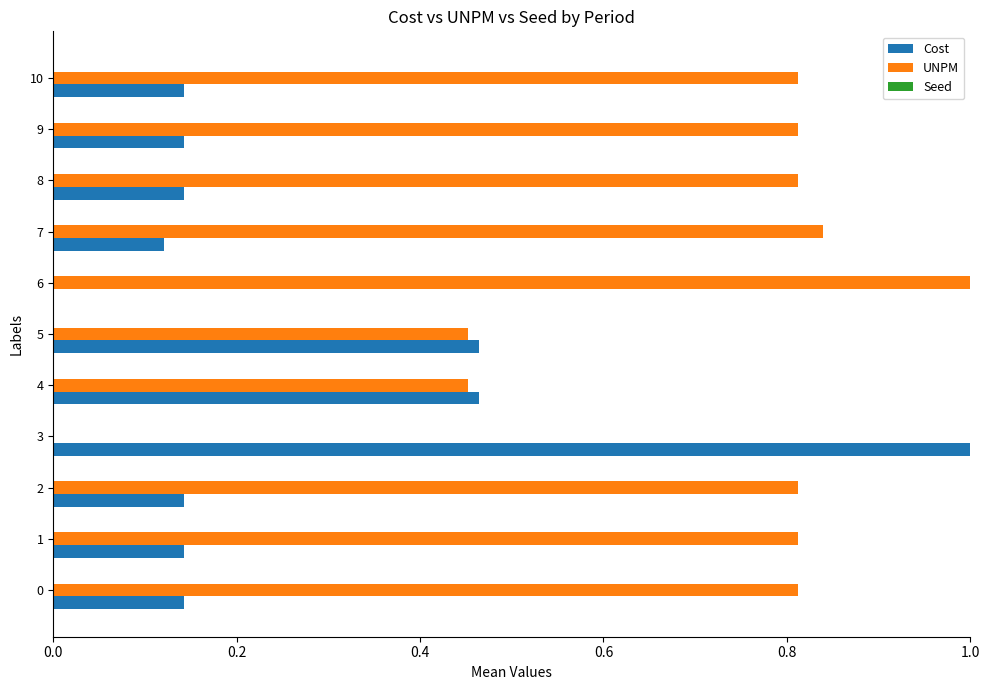

Which series changed the most between 6 and 8?

UNPM